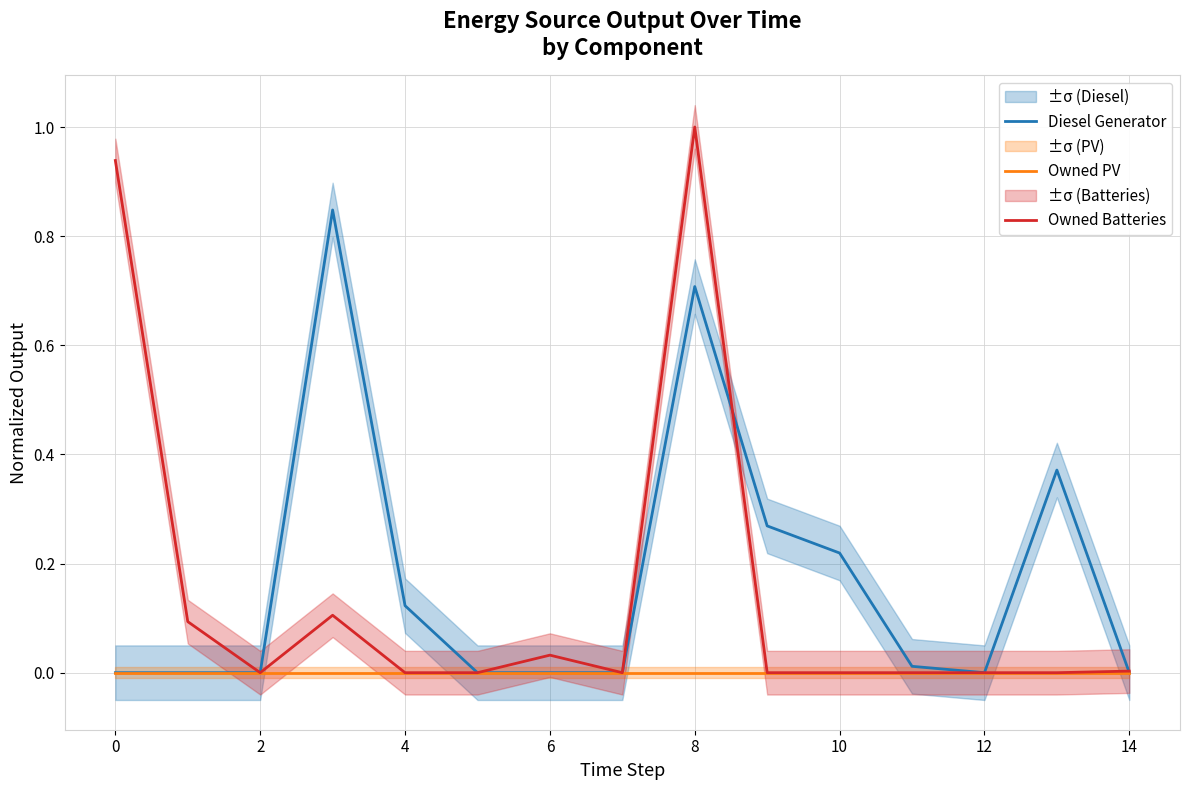

Does the chart have visible grid lines?

Yes